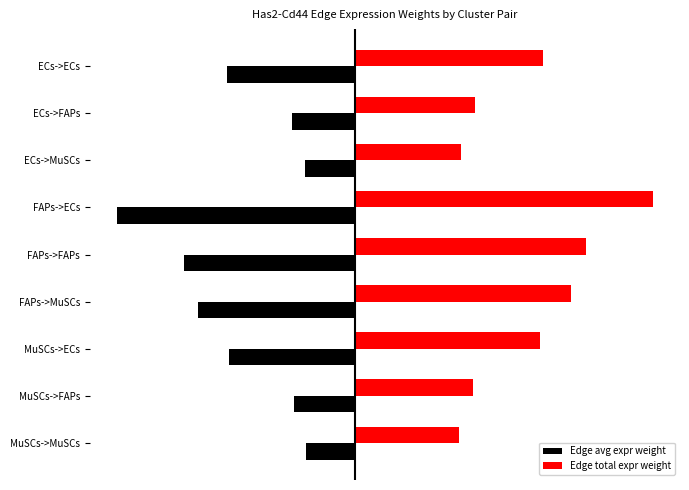

Which series has the largest total across all categories?

Edge total expr weight